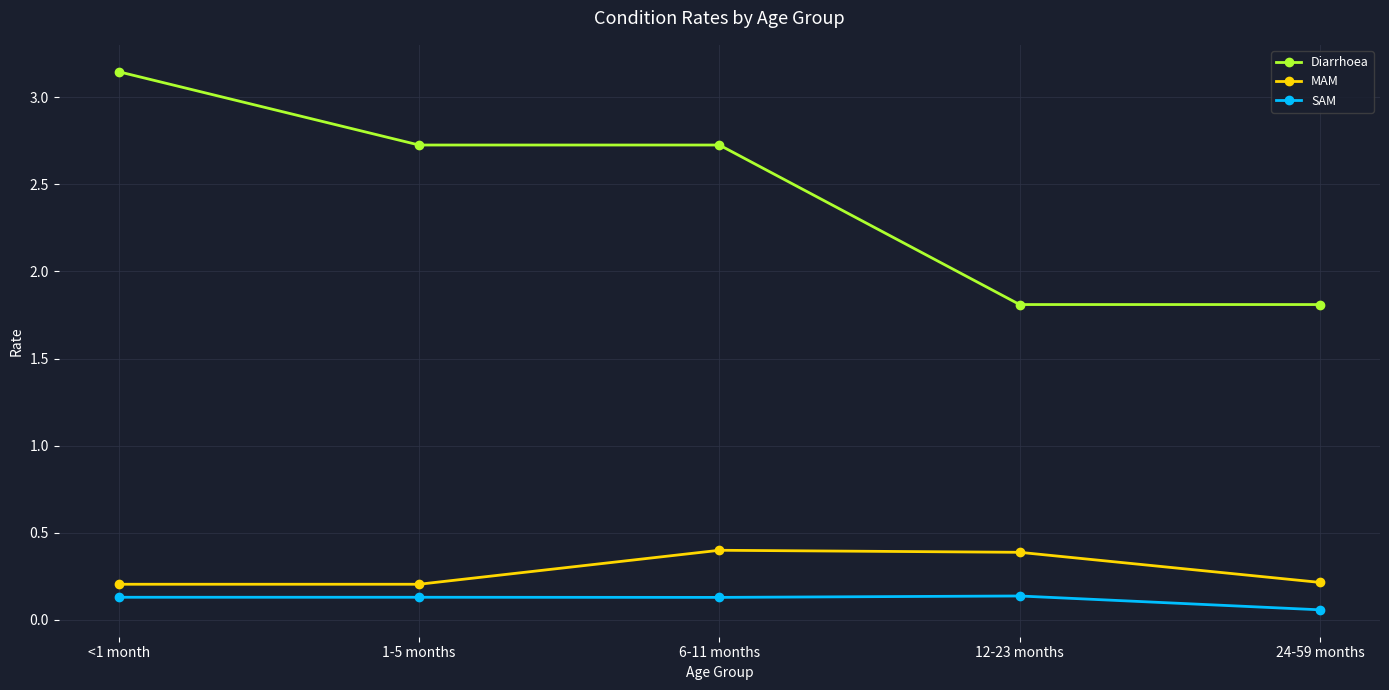

What is the difference between the highest and lowest values at 1-5 months?

2.6